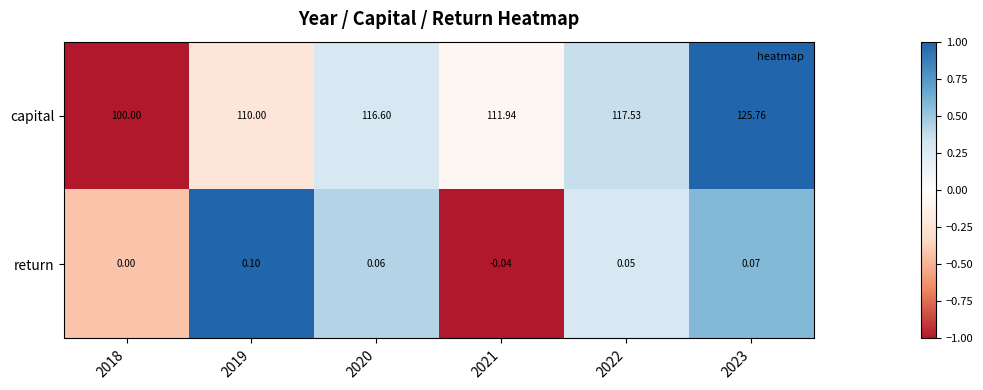

Which series has the largest range (max minus min)?

capital